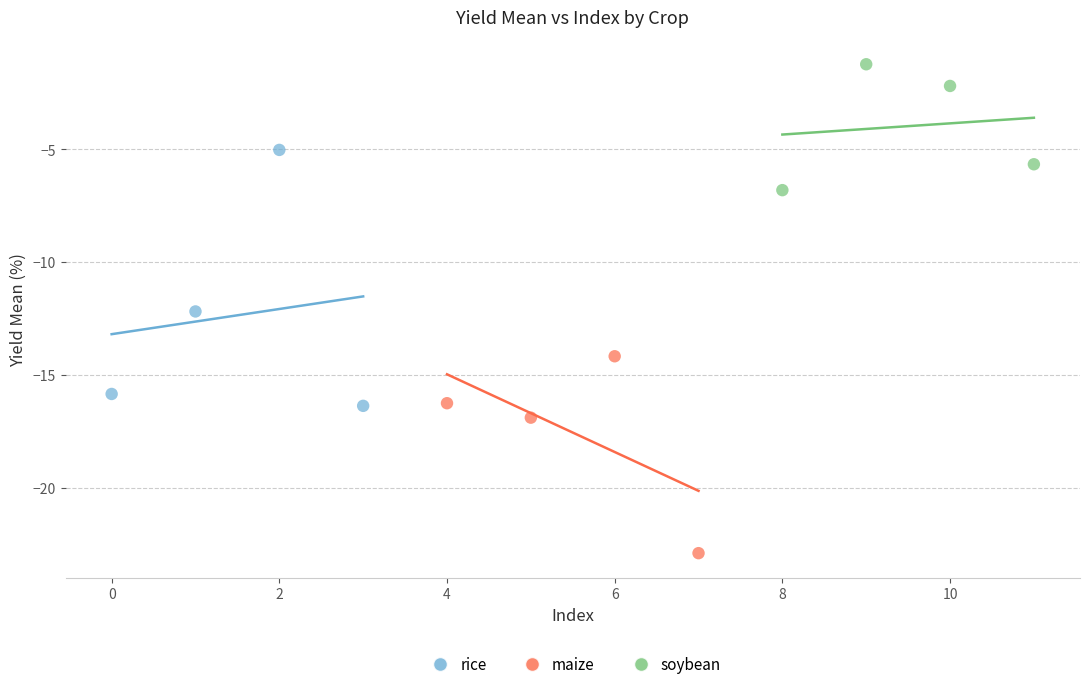

What are all the series names shown in the legend?

rice, maize, soybean